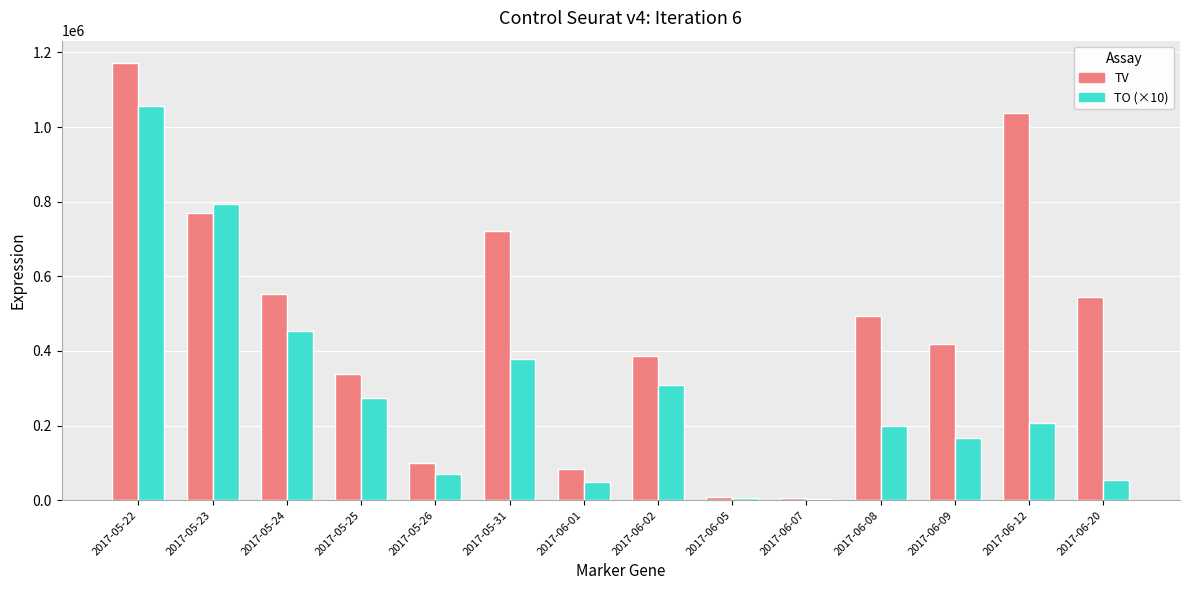

At which label does TO (×10) reach its peak?

2017-05-22